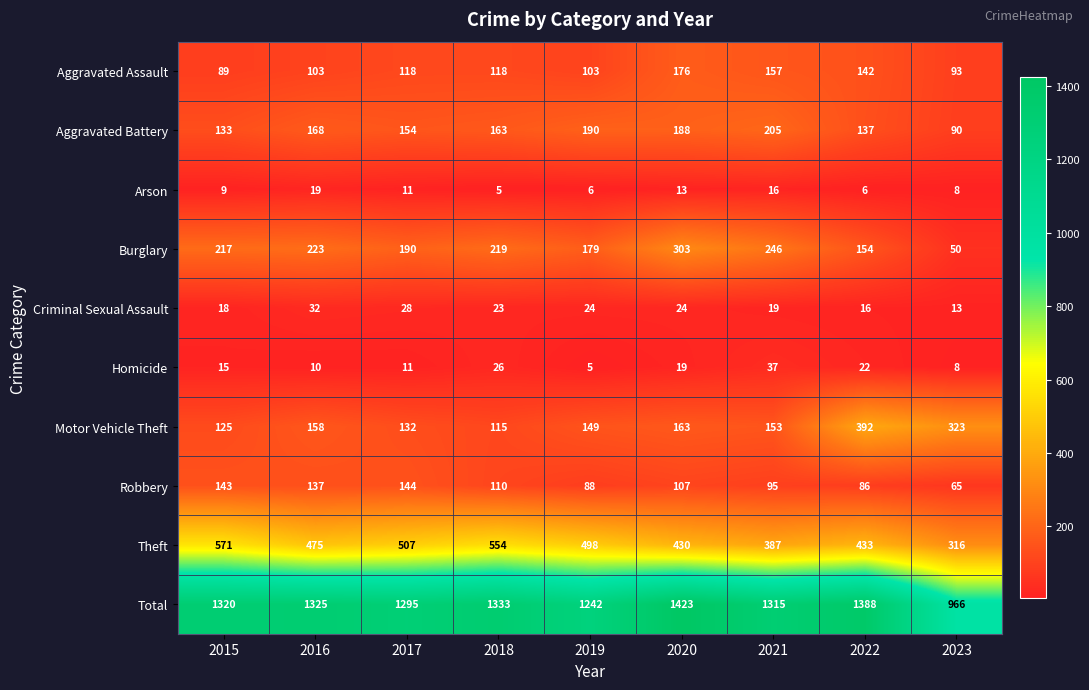

Count the number of categories in the chart.

9